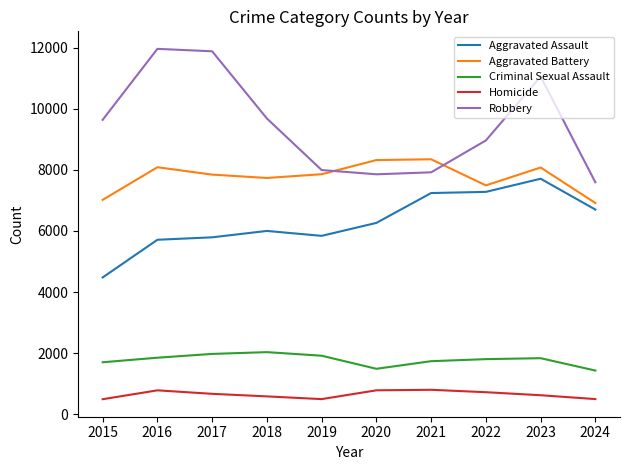

True or false: Homicide and Robbery cross at least once.

False